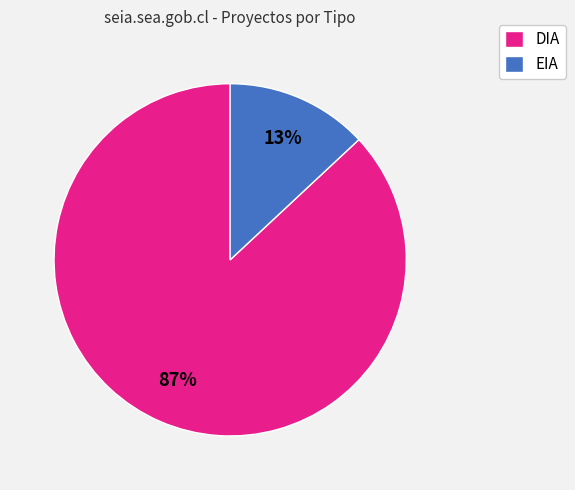

To the nearest percent, what is the average slice percentage?

50%